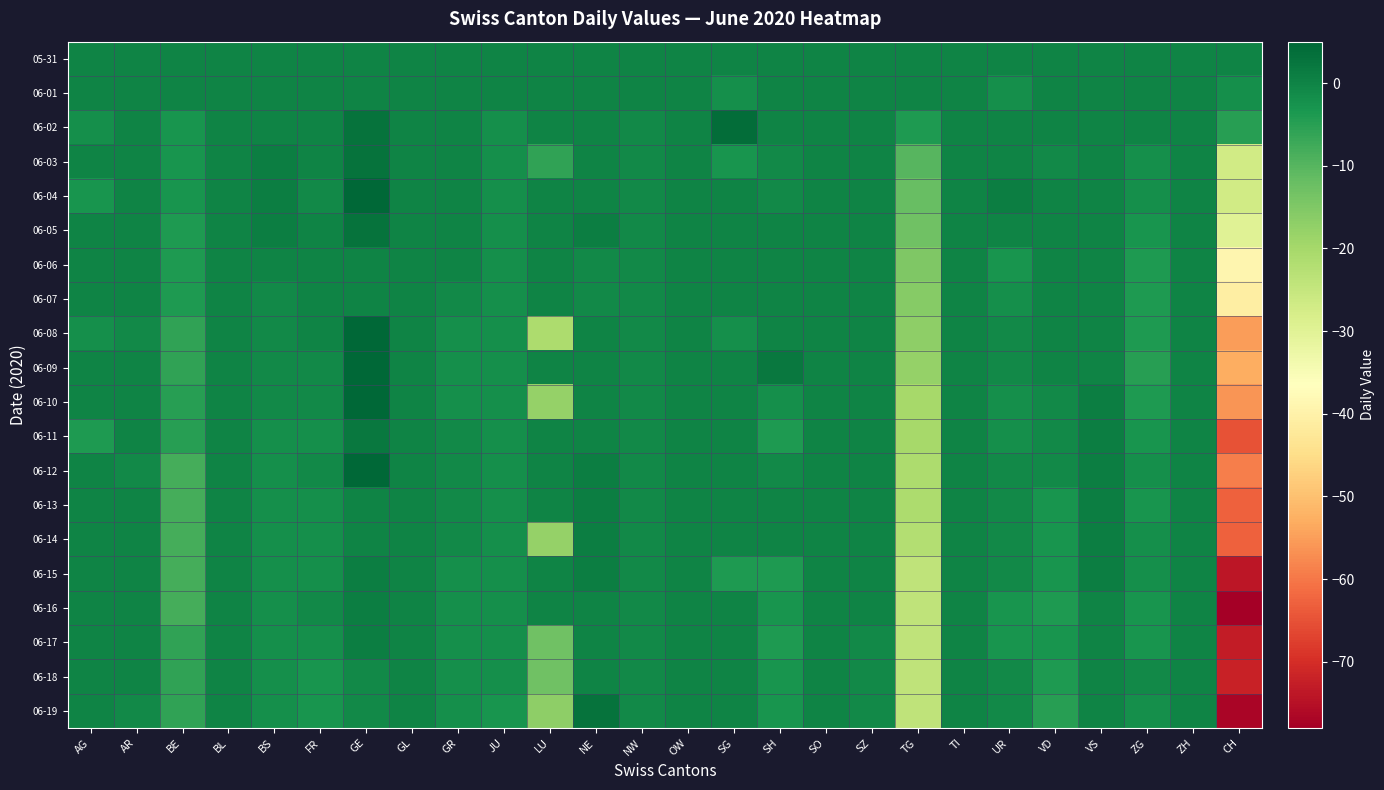

Reading left to right, list all the values displayed in this chart.

05-31: AG=0	AR=0	BE=0	BL=0	BS=0	FR=0	GE=0	GL=0	GR=0	JU=0	LU=0	NE=0	NW=0	OW=0	SG=0	SH=0	SO=0	SZ=0	TG=0	TI=0	UR=0	VD=0	VS=0	ZG=0	ZH=0	CH=0
06-01: AG=0	AR=0	BE=0	BL=0	BS=0	FR=0	GE=0	GL=0	GR=0	JU=0	LU=0	NE=0	NW=0	OW=0	SG=-2	SH=0	SO=0	SZ=0	TG=0	TI=0	UR=-2	VD=0	VS=0	ZG=0	ZH=0	CH=-2
06-02: AG=-2	AR=0	BE=-3	BL=0	BS=0	FR=0	GE=3	GL=0	GR=0	JU=-2	LU=0	NE=0	NW=-1	OW=0	SG=4	SH=0	SO=0	SZ=0	TG=-4	TI=0	UR=0	VD=0	VS=0	ZG=0	ZH=0	CH=-5
06-03: AG=0	AR=0	BE=-3	BL=0	BS=1	FR=0	GE=3	GL=0	GR=0	JU=-2	LU=-6	NE=0	NW=-1	OW=0	SG=-3	SH=-1	SO=0	SZ=0	TG=-10	TI=0	UR=0	VD=-1	VS=0	ZG=-2	ZH=0	CH=-27
06-04: AG=-3	AR=0	BE=-3	BL=0	BS=1	FR=-1	GE=5	GL=0	GR=0	JU=-2	LU=0	NE=0	NW=-1	OW=0	SG=0	SH=-1	SO=0	SZ=0	TG=-12	TI=0	UR=1	VD=0	VS=0	ZG=-2	ZH=0	CH=-27
06-05: AG=0	AR=0	BE=-4	BL=0	BS=1	FR=0	GE=3	GL=0	GR=0	JU=-2	LU=0	NE=1	NW=-1	OW=0	SG=0	SH=0	SO=0	SZ=0	TG=-13	TI=0	UR=0	VD=0	VS=0	ZG=-3	ZH=0	CH=-30
06-06: AG=0	AR=0	BE=-4	BL=0	BS=0	FR=0	GE=0	GL=0	GR=0	JU=-2	LU=0	NE=-1	NW=-1	OW=0	SG=0	SH=0	SO=0	SZ=0	TG=-15	TI=0	UR=-3	VD=0	VS=0	ZG=-4	ZH=0	CH=-39
06-07: AG=0	AR=0	BE=-4	BL=0	BS=-1	FR=0	GE=0	GL=0	GR=-1	JU=-2	LU=0	NE=-1	NW=-1	OW=0	SG=0	SH=0	SO=0	SZ=0	TG=-16	TI=0	UR=-2	VD=0	VS=0	ZG=-4	ZH=0	CH=-41
06-08: AG=-2	AR=-1	BE=-6	BL=0	BS=-1	FR=0	GE=5	GL=0	GR=-2	JU=-2	LU=-21	NE=0	NW=-1	OW=0	SG=-2	SH=0	SO=0	SZ=0	TG=-17	TI=0	UR=-1	VD=0	VS=0	ZG=-4	ZH=0	CH=-55
06-09: AG=0	AR=0	BE=-6	BL=0	BS=-1	FR=-1	GE=8	GL=0	GR=-2	JU=-2	LU=0	NE=0	NW=-1	OW=0	SG=0	SH=2	SO=0	SZ=0	TG=-18	TI=0	UR=-1	VD=0	VS=0	ZG=-5	ZH=0	CH=-53
06-10: AG=0	AR=0	BE=-5	BL=0	BS=-1	FR=-1	GE=7	GL=0	GR=-2	JU=-2	LU=-18	NE=0	NW=-1	OW=0	SG=0	SH=-2	SO=0	SZ=0	TG=-20	TI=0	UR=-2	VD=-1	VS=1	ZG=-4	ZH=0	CH=-56
06-11: AG=-4	AR=0	BE=-5	BL=0	BS=-2	FR=-2	GE=2	GL=0	GR=-1	JU=-2	LU=0	NE=0	NW=-1	OW=0	SG=0	SH=-4	SO=0	SZ=0	TG=-20	TI=0	UR=-2	VD=-1	VS=1	ZG=-3	ZH=0	CH=-65
06-12: AG=0	AR=-1	BE=-8	BL=0	BS=-2	FR=-1	GE=5	GL=0	GR=-1	JU=-2	LU=0	NE=1	NW=-1	OW=0	SG=0	SH=-1	SO=0	SZ=0	TG=-21	TI=0	UR=-1	VD=-1	VS=1	ZG=-2	ZH=0	CH=-59
06-13: AG=0	AR=0	BE=-8	BL=0	BS=-2	FR=-2	GE=0	GL=0	GR=-1	JU=-2	LU=0	NE=1	NW=-1	OW=0	SG=0	SH=0	SO=0	SZ=0	TG=-21	TI=0	UR=-1	VD=-3	VS=1	ZG=-3	ZH=0	CH=-63
06-14: AG=0	AR=0	BE=-8	BL=0	BS=-2	FR=-2	GE=0	GL=0	GR=-1	JU=-2	LU=-18	NE=1	NW=-1	OW=0	SG=0	SH=0	SO=0	SZ=0	TG=-22	TI=0	UR=-1	VD=-3	VS=1	ZG=-2	ZH=0	CH=-63
06-15: AG=0	AR=0	BE=-8	BL=0	BS=-2	FR=-2	GE=1	GL=0	GR=-2	JU=-2	LU=0	NE=1	NW=-1	OW=0	SG=-4	SH=-4	SO=0	SZ=0	TG=-24	TI=0	UR=-1	VD=-3	VS=1	ZG=-2	ZH=0	CH=-74
06-16: AG=0	AR=0	BE=-8	BL=0	BS=-2	FR=-1	GE=1	GL=0	GR=-2	JU=-2	LU=0	NE=0	NW=-1	OW=0	SG=0	SH=-3	SO=0	SZ=0	TG=-24	TI=0	UR=-3	VD=-4	VS=0	ZG=-3	ZH=0	CH=-78
06-17: AG=0	AR=0	BE=-6	BL=0	BS=-2	FR=-2	GE=1	GL=0	GR=-2	JU=-2	LU=-13	NE=0	NW=-1	OW=0	SG=0	SH=-4	SO=0	SZ=-1	TG=-24	TI=0	UR=-3	VD=-3	VS=0	ZG=-3	ZH=0	CH=-73
06-18: AG=0	AR=0	BE=-6	BL=0	BS=-2	FR=-3	GE=-1	GL=0	GR=-2	JU=-2	LU=-13	NE=0	NW=-1	OW=0	SG=0	SH=-3	SO=0	SZ=-1	TG=-24	TI=0	UR=-1	VD=-4	VS=0	ZG=-1	ZH=0	CH=-72
06-19: AG=0	AR=-1	BE=-6	BL=0	BS=-2	FR=-3	GE=-1	GL=0	GR=-2	JU=-3	LU=-17	NE=3	NW=-1	OW=0	SG=0	SH=-3	SO=0	SZ=-1	TG=-24	TI=0	UR=-1	VD=-5	VS=0	ZG=-2	ZH=0	CH=-77